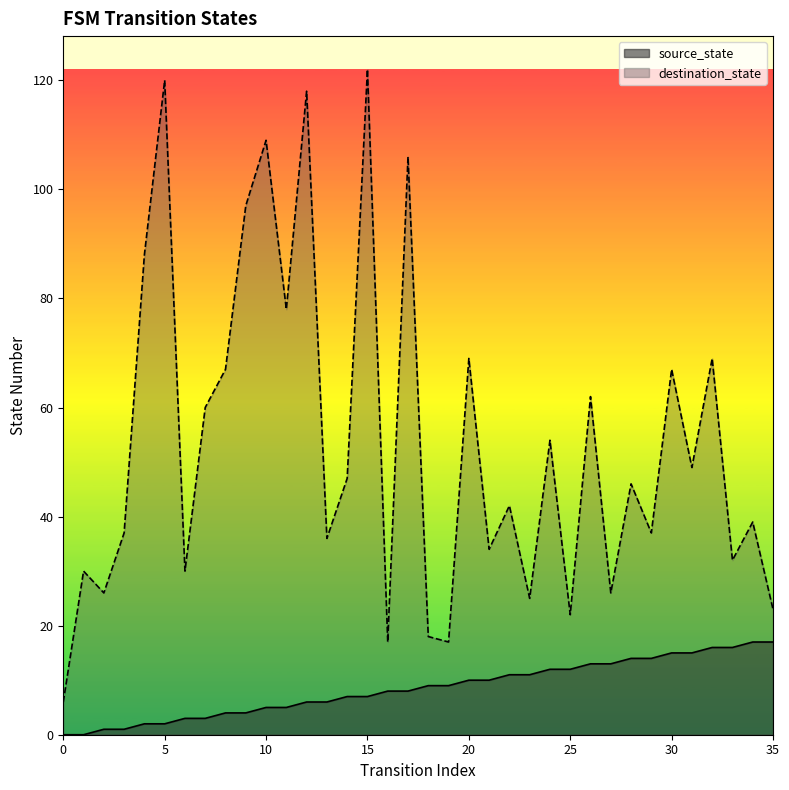

How many data points in source_state are less than 9?

18